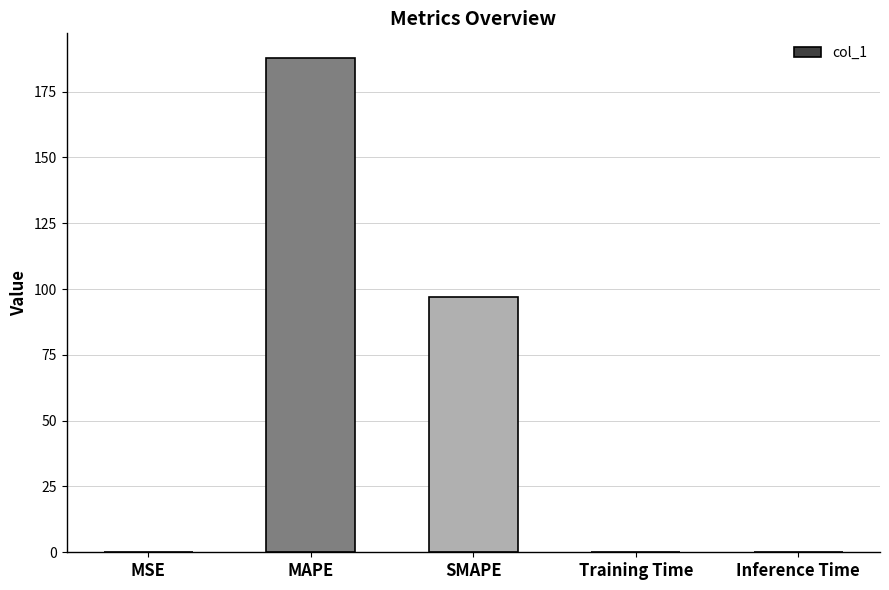

The chart shows a value of 0.0 at MSE. True or false?

True